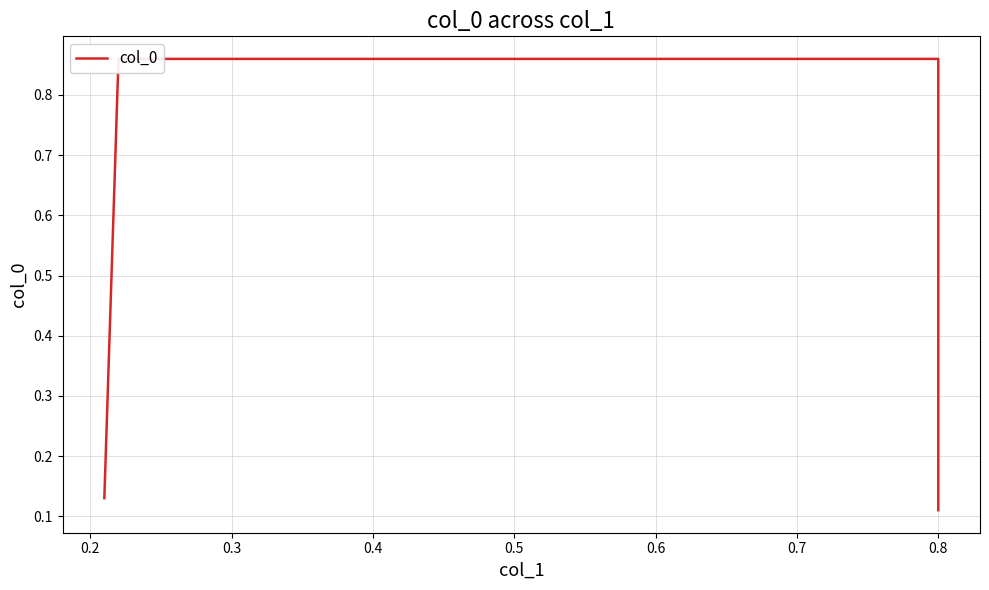

True or false: there are more than 1 points higher than both neighbors.

False